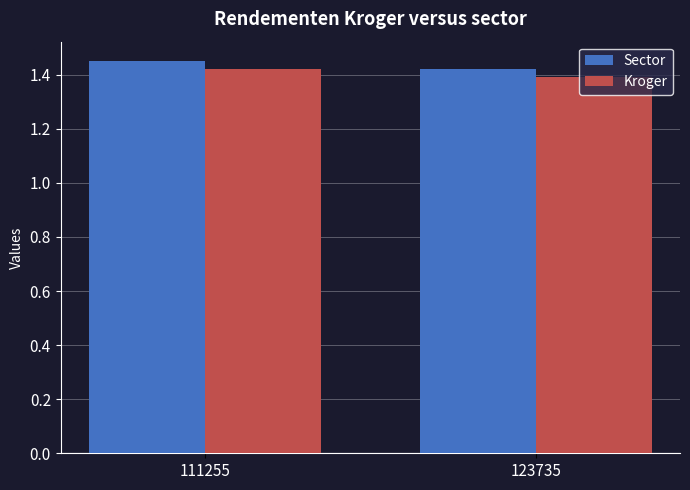

At which label does Sector reach its minimum?

123735